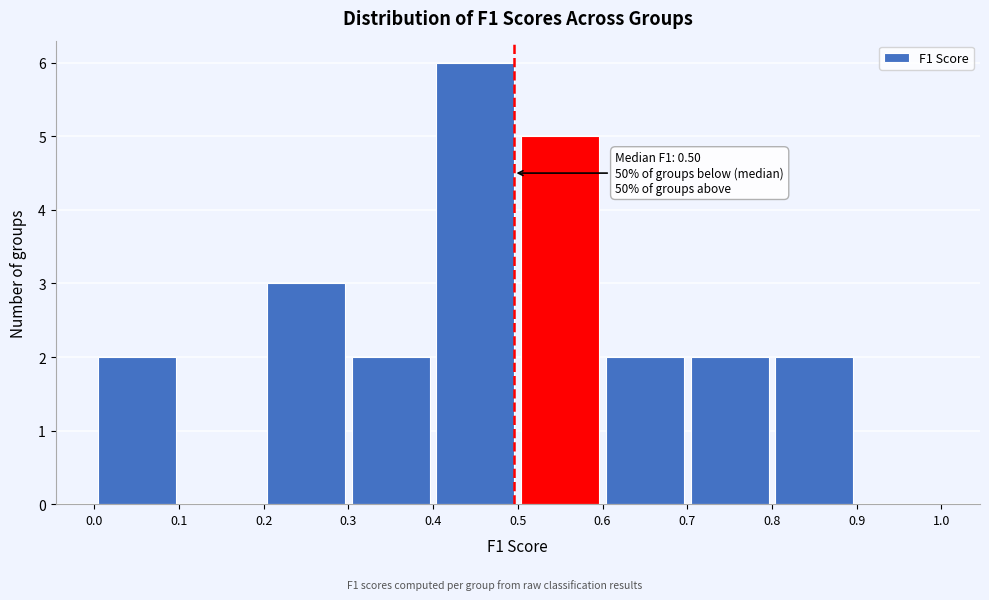

Over which range of the x-axis is the bar tallest?

0.4 to 0.5